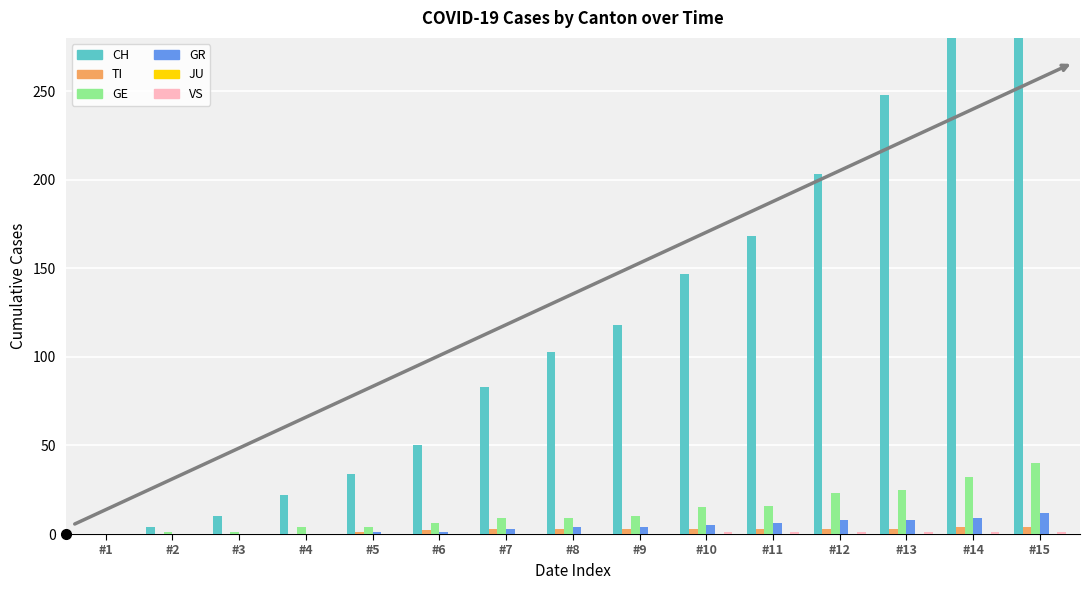

How many bars are there in total?

90